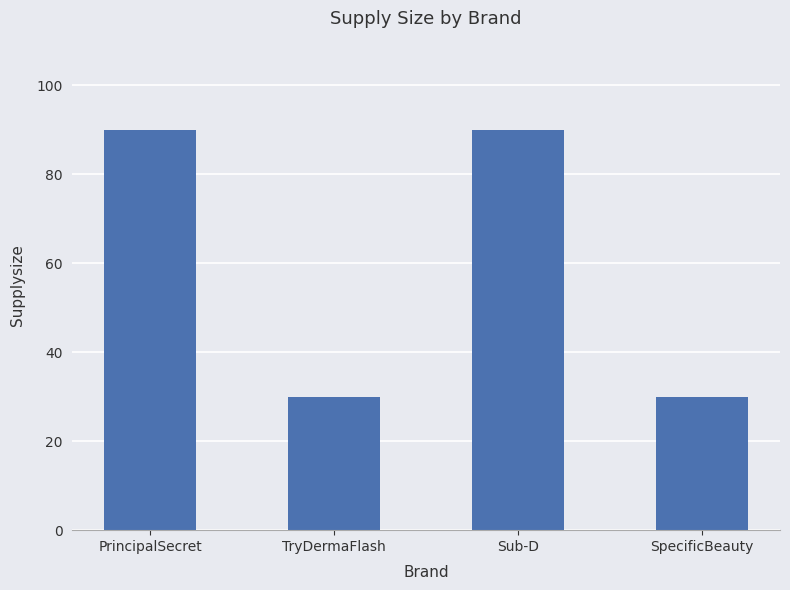

Reading left to right, list all the values displayed in this chart.

90	30	90	30